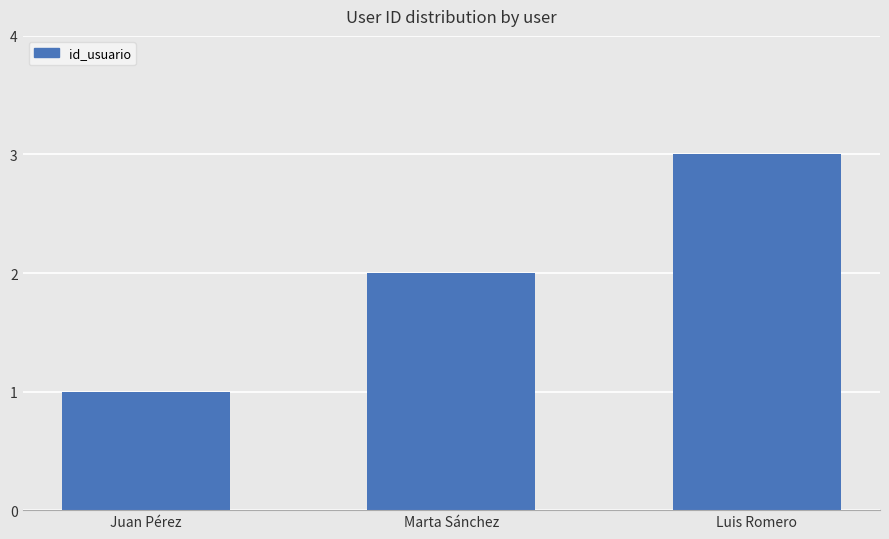

Reading left to right, what are all the values shown in this chart?

1	2	3